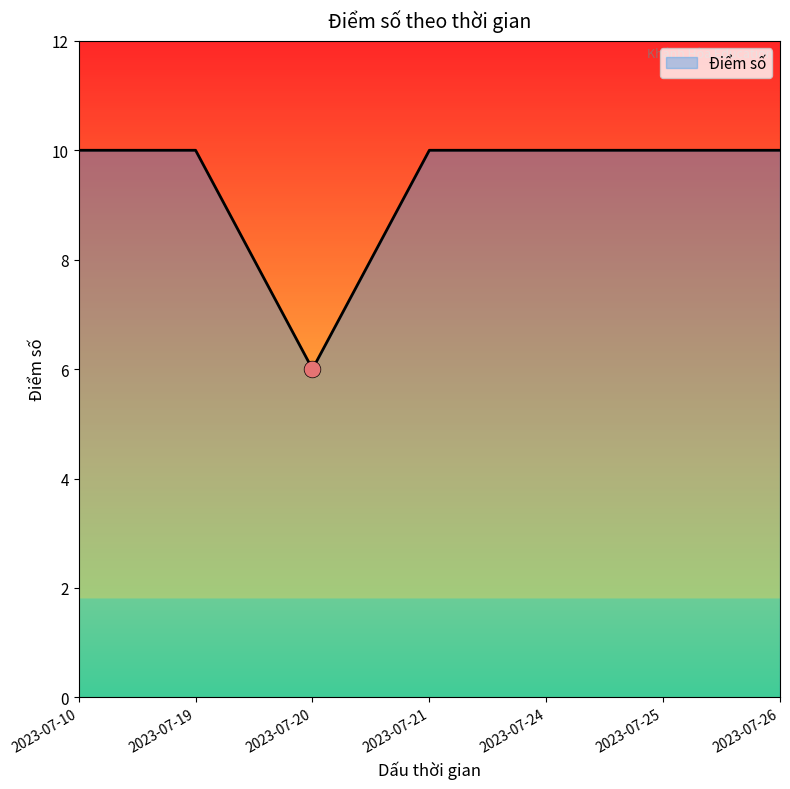

What is the smallest value displayed?

6